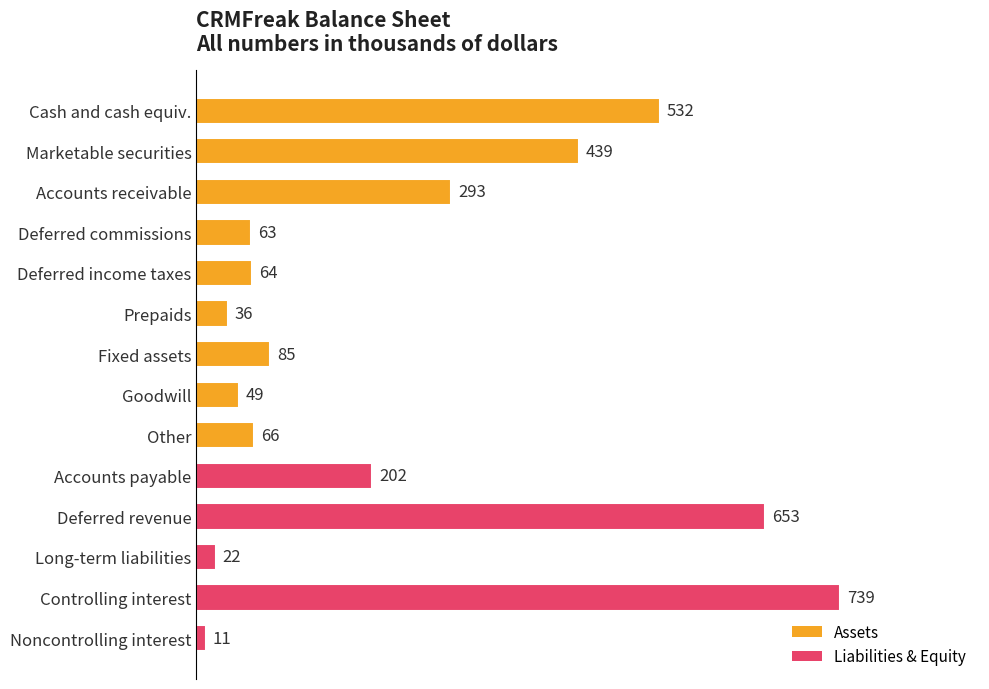

What is the value of the 3rd bar from the top?

293